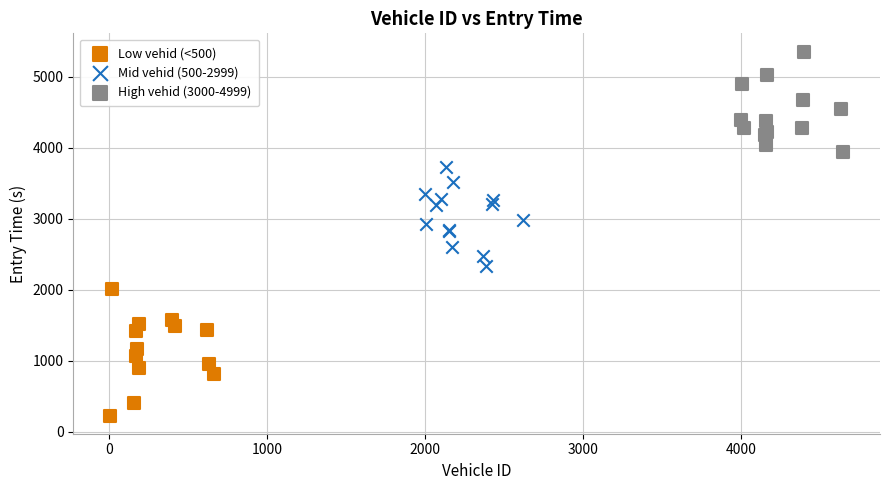

Which series contains the highest Y value?

High vehid (3000-4999)